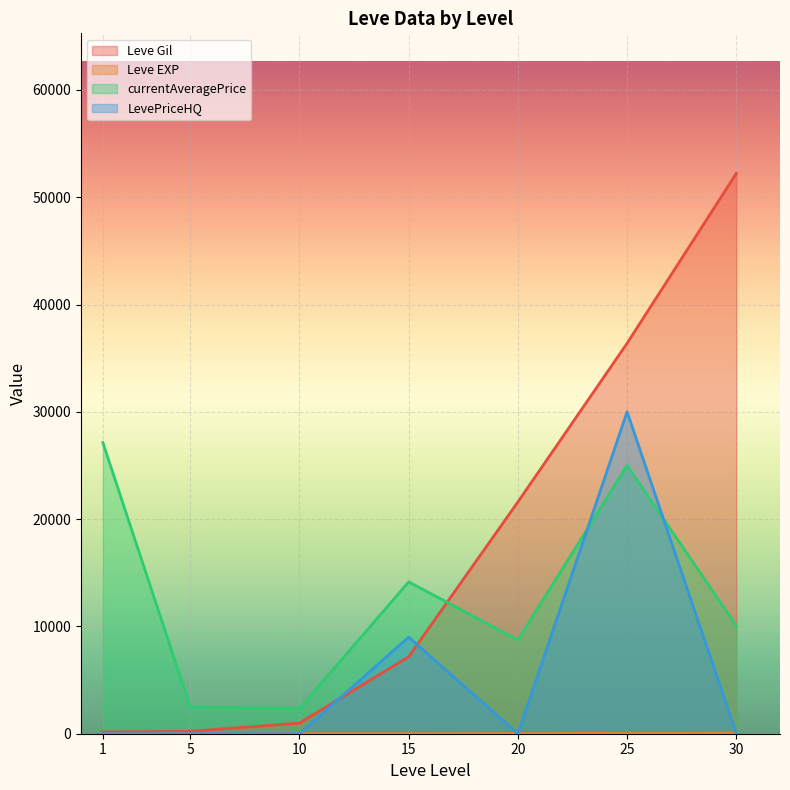

Which category has the lowest value in the Leve Gil series?

1